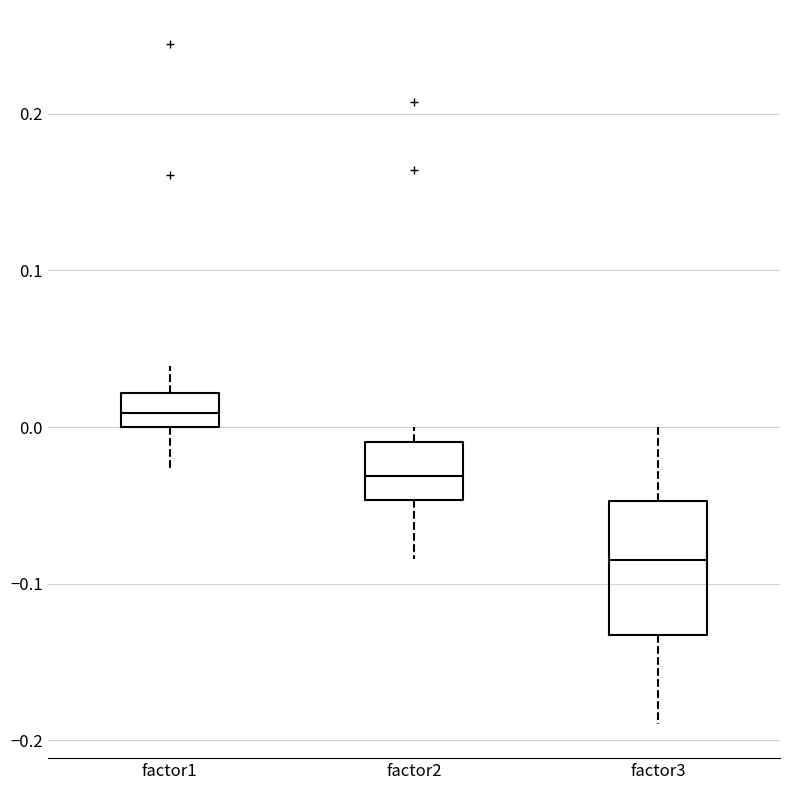

Reading left to right, read every box against the y-axis: the position of its median line, the range the box covers, and the ends of its whiskers. The values are not printed on the chart, so give them approximately, as read against the axis.

factor1: median 0.01, box 0.00 to 0.02, whiskers -0.03 to 0.04
factor2: median -0.03, box -0.05 to -0.01, whiskers -0.08 to 0.00
factor3: median -0.09, box -0.13 to -0.05, whiskers -0.19 to 0.00